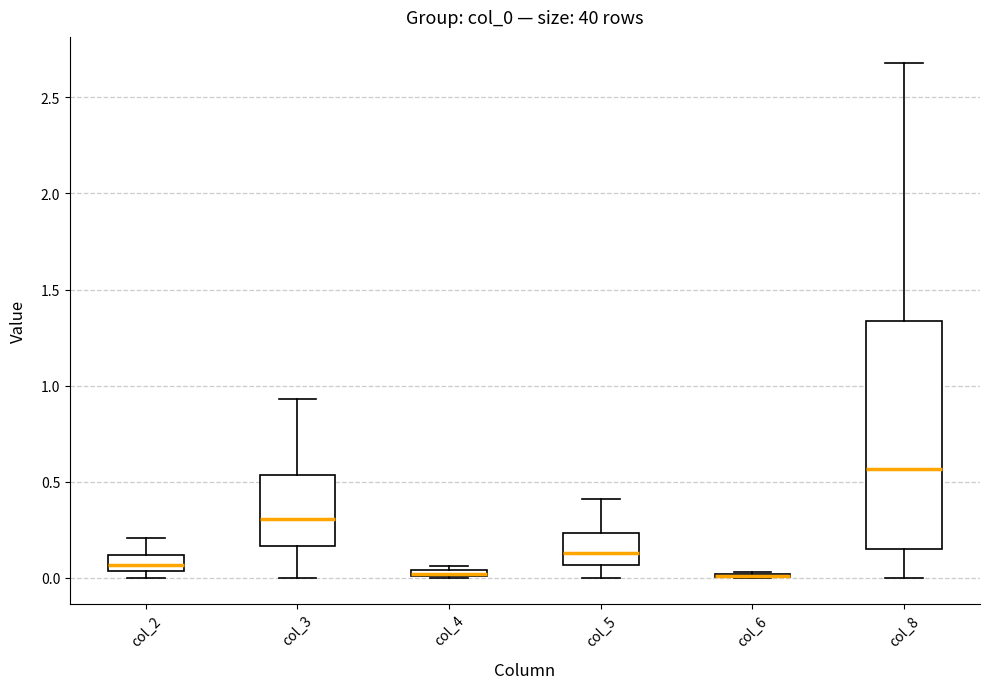

Which box is the tallest, from its lower edge to its upper edge?

col_8